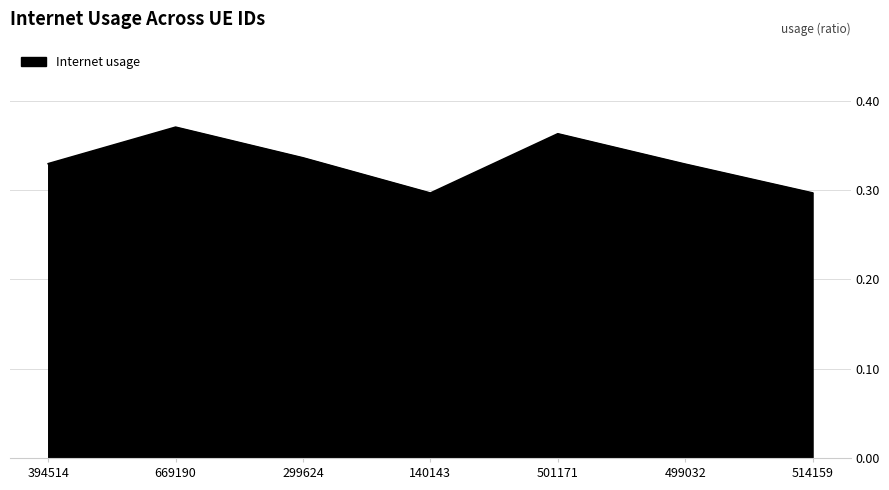

What position from the left is 299624?

3